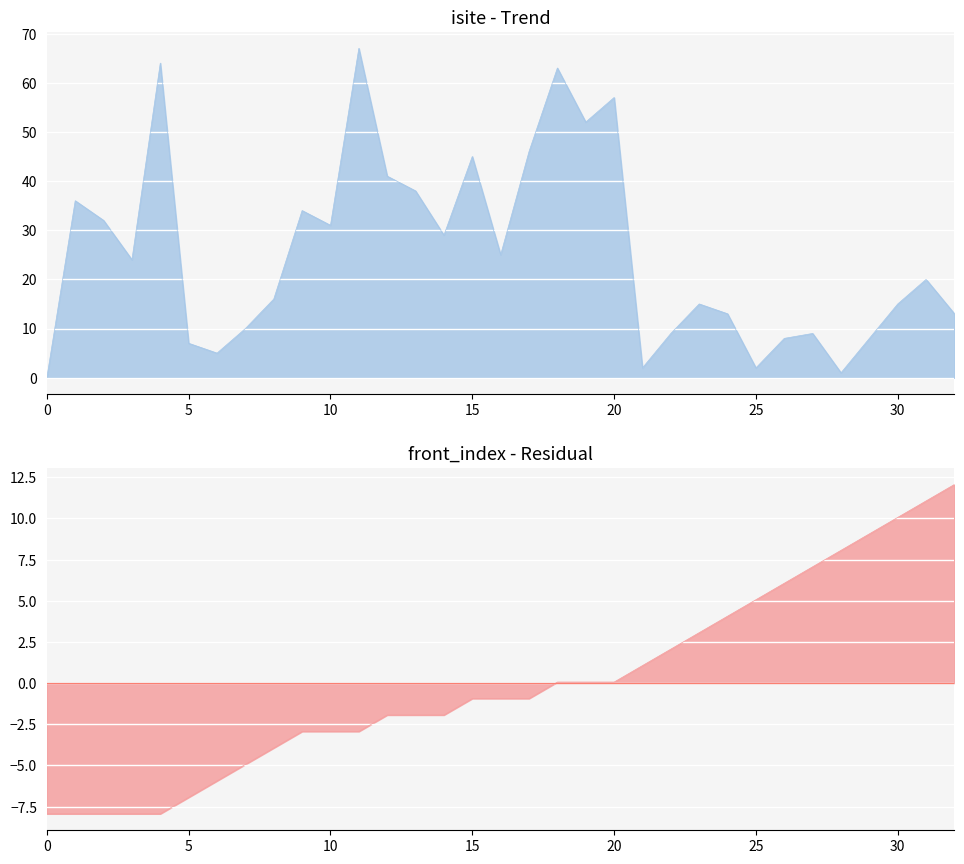

Which has a higher value, 29 or 25?

29